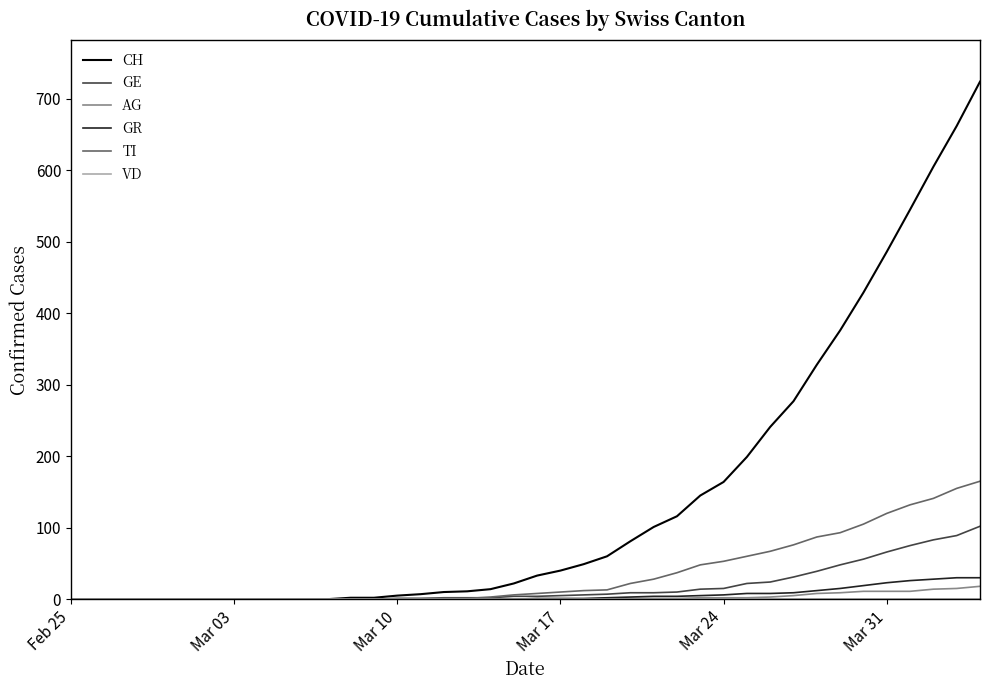

Which series has the largest total across all categories?

CH